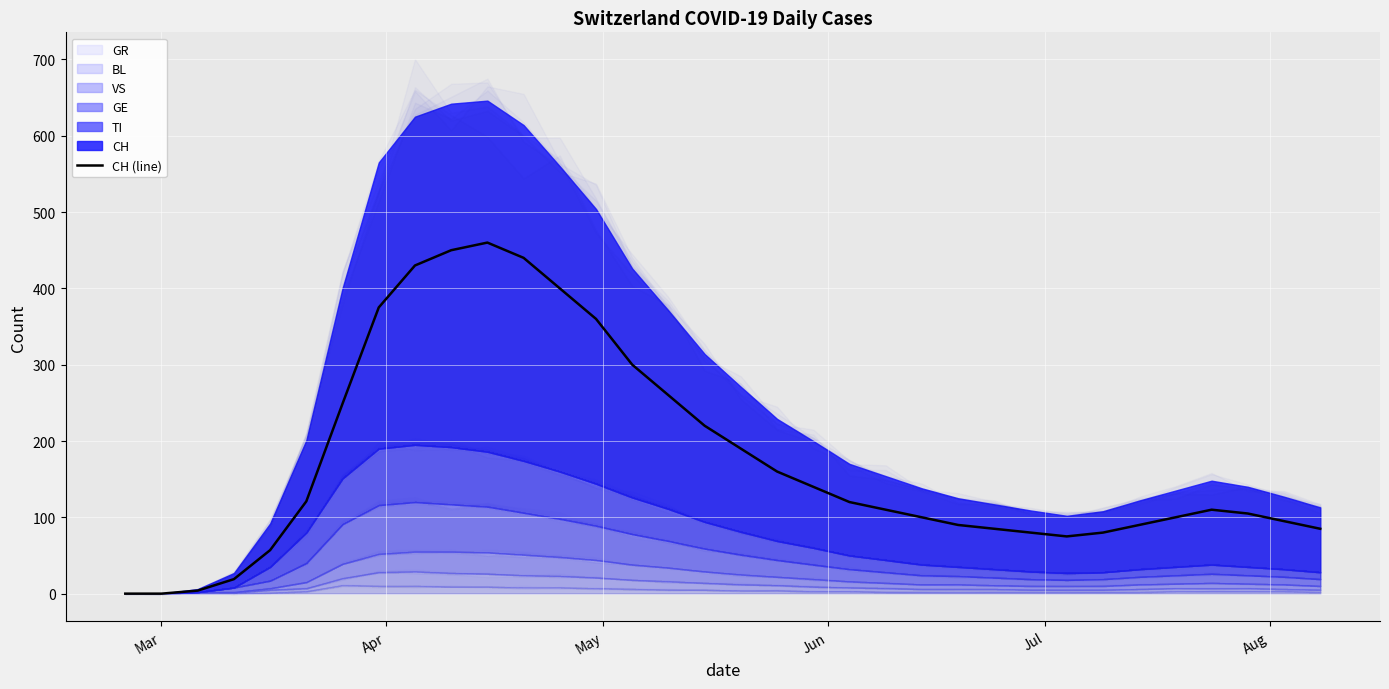

Is it true that the value at 12 is 674?

False